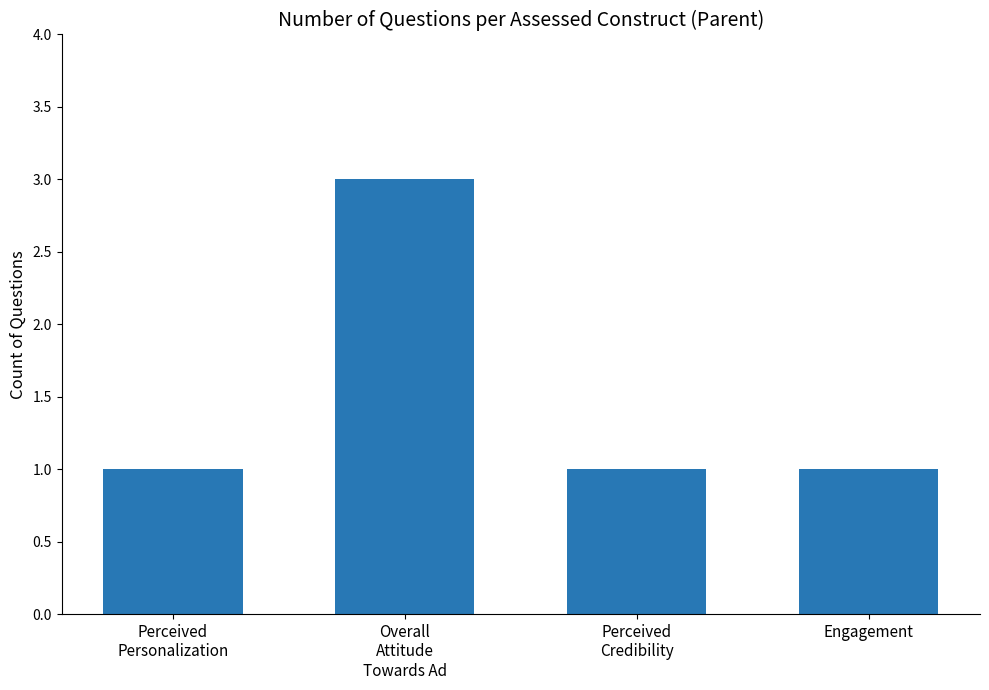

What is the change in value from Overall
Attitude
Towards Ad to Perceived
Credibility?

-2